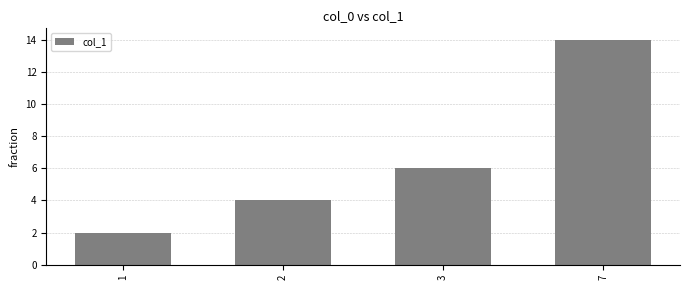

Reading right to left, list all the values displayed in this chart.

7=14	3=6	2=4	1=2